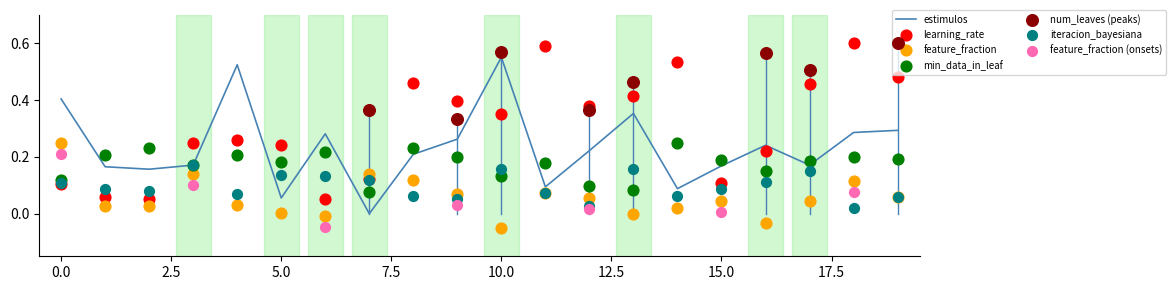

True or false: estimulos has a value of 0.0 at 15.0.

False